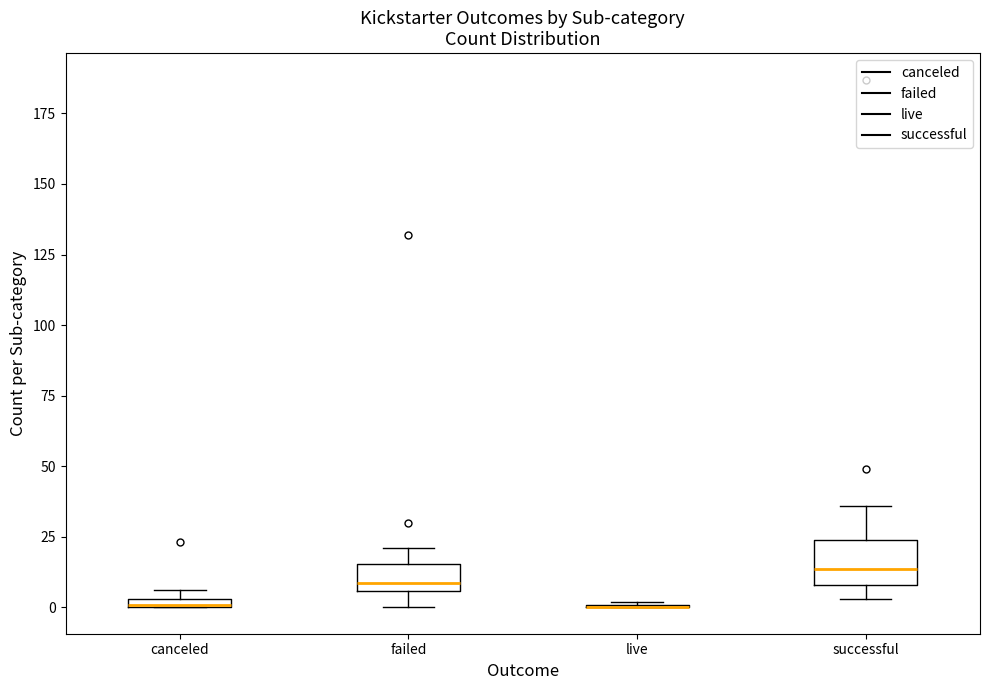

Comparing the boxes themselves (not the whiskers), which one is the tallest?

successful